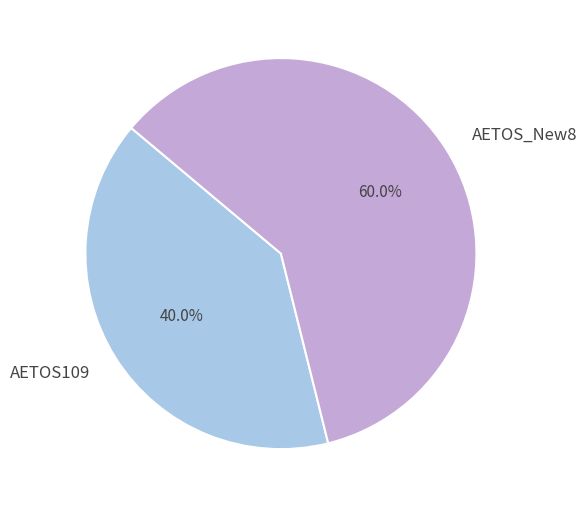

The AETOS109 slice represents 40% of the pie. True or false?

True